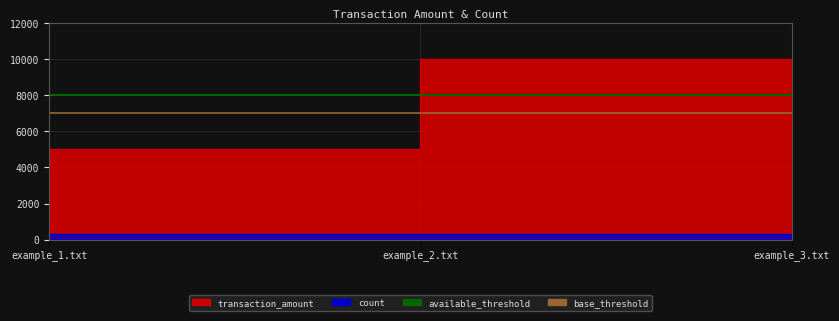

Which has a higher value, example_2.txt or example_1.txt?

example_2.txt